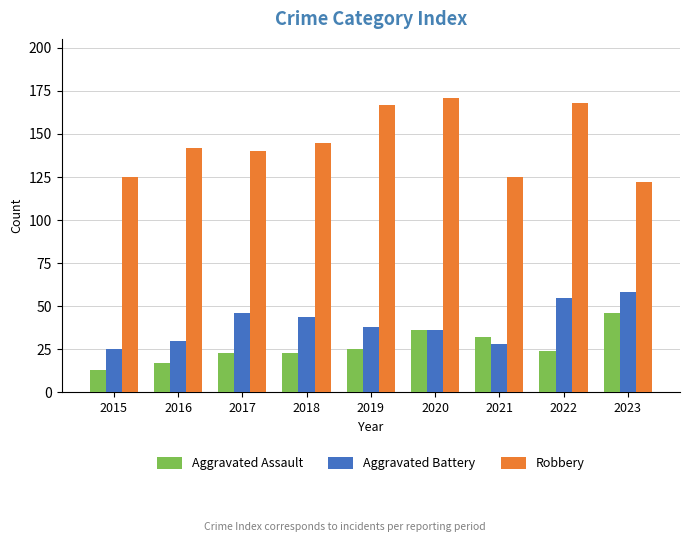

What is the difference between the maximum and second lowest values in the Robbery series?

46